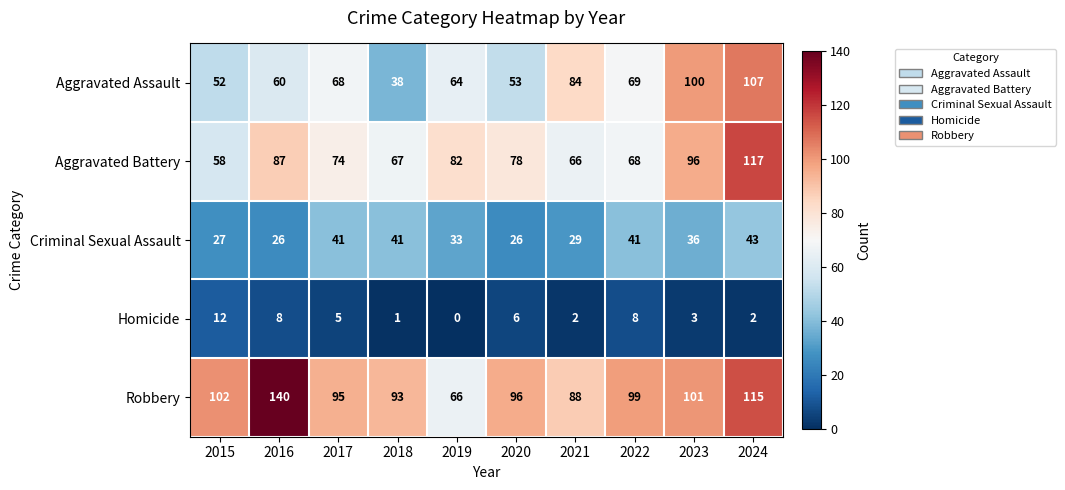

At which category is the sum across all series the highest?

2024